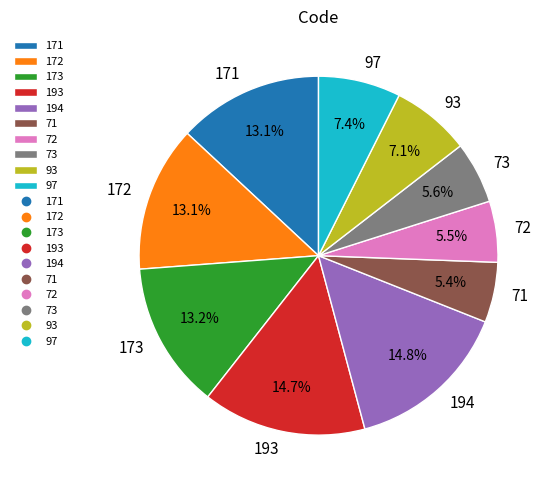

What percentage is NOT represented by 173?

86.8%